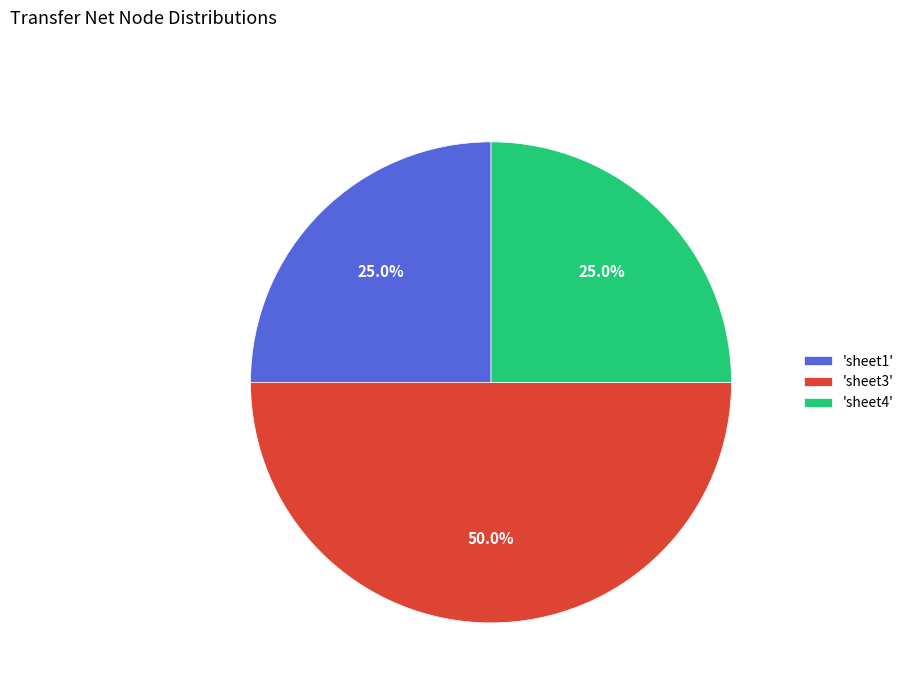

What is the ratio of the value at 'sheet3' to the value at 'sheet1'?

2.0